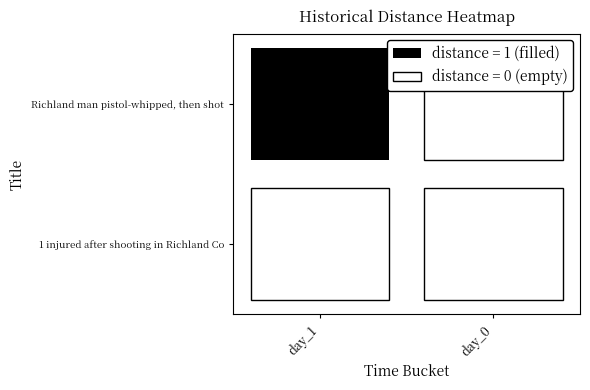

What is the difference between the maximum and minimum values in the Richland man pistol-whipped, then shot series?

1